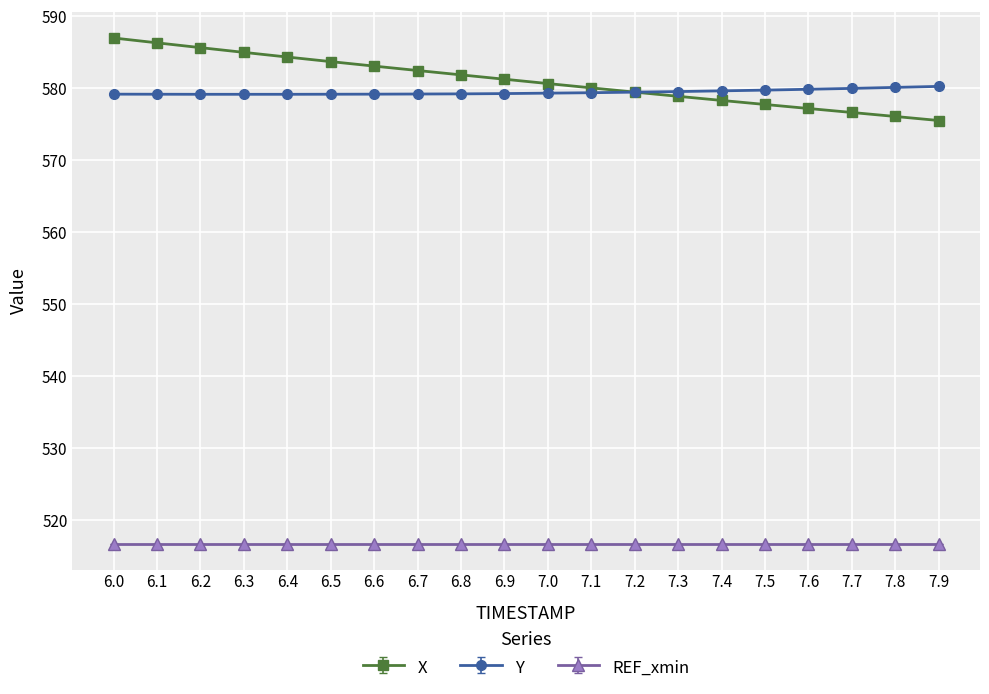

What is the minimum value for Y?

579.2